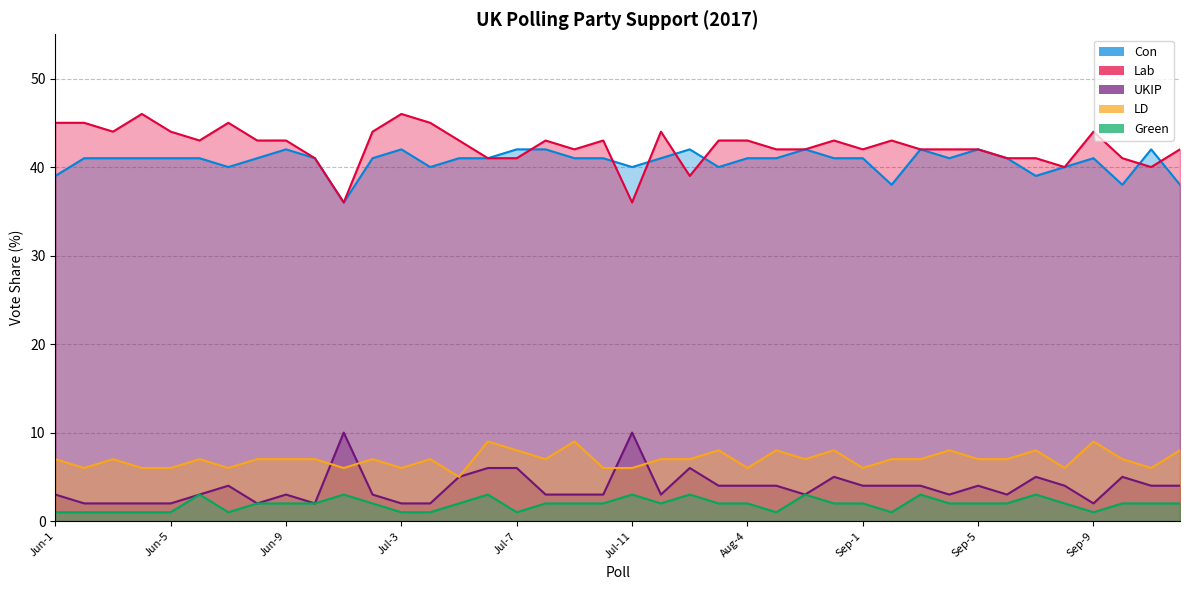

What is the difference between the second highest and second lowest values in the Lab series?

10